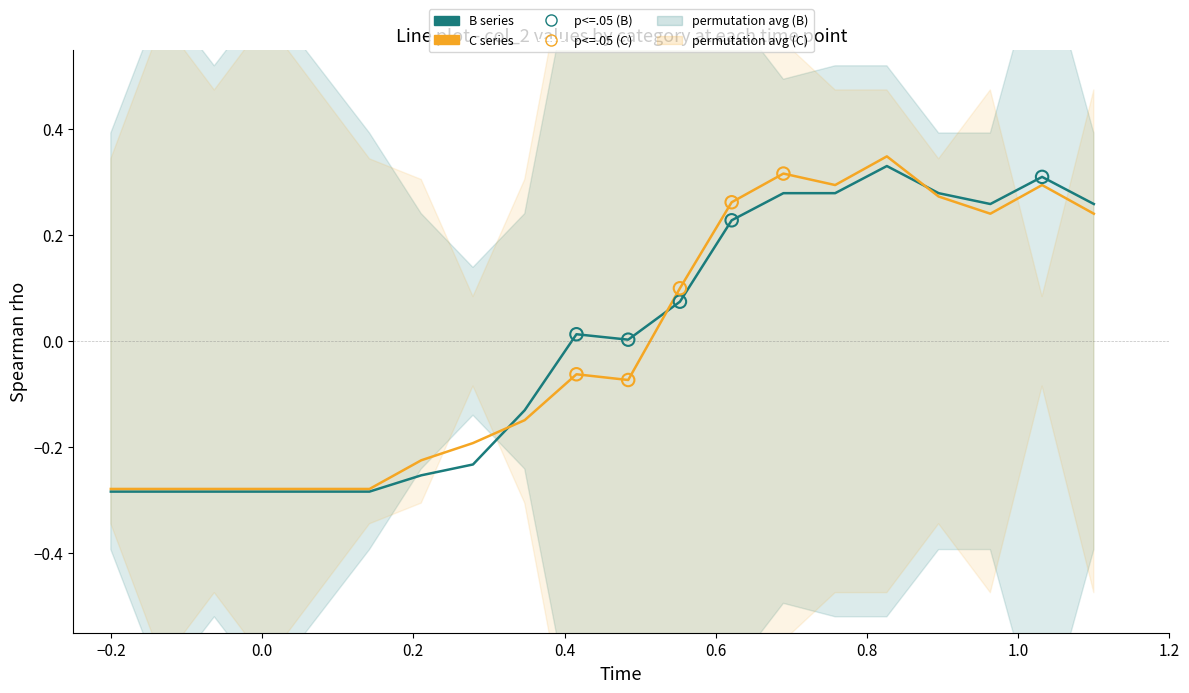

At how many categories does at least one series exceed 0?

11